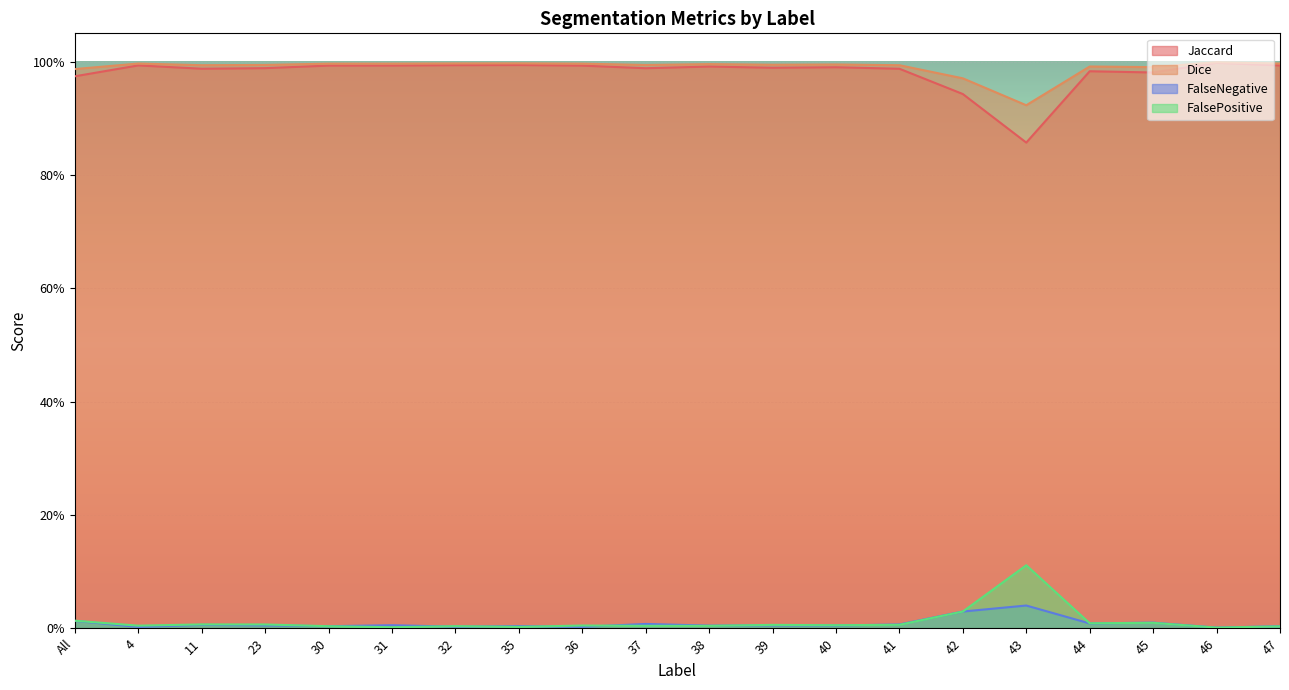

Rank the series at 39 from highest to lowest value.

Dice, Jaccard, FalsePositive, FalseNegative